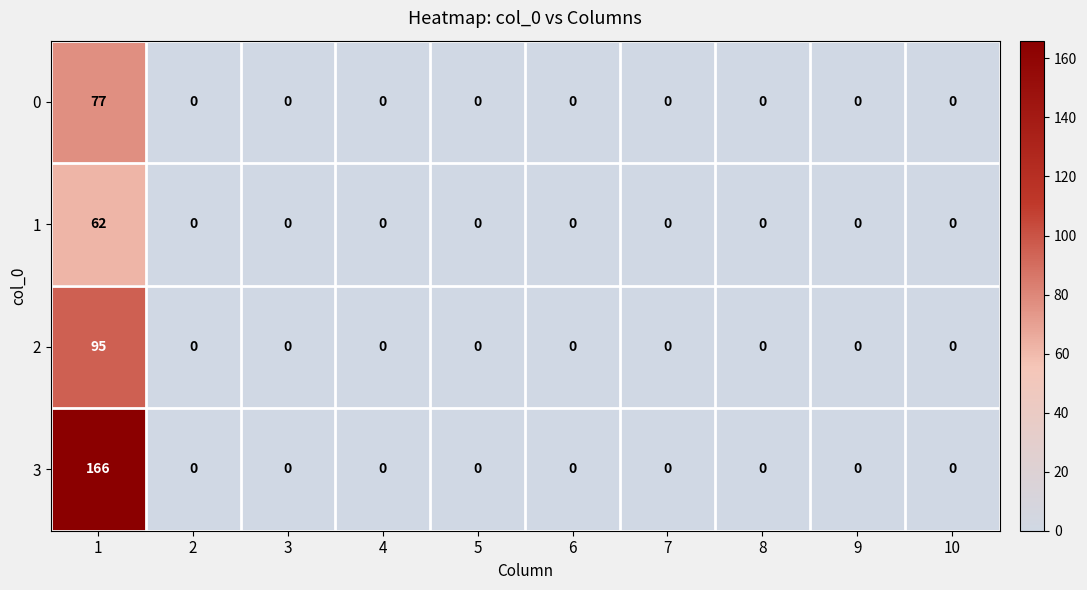

At how many categories does at least one series exceed 52?

1